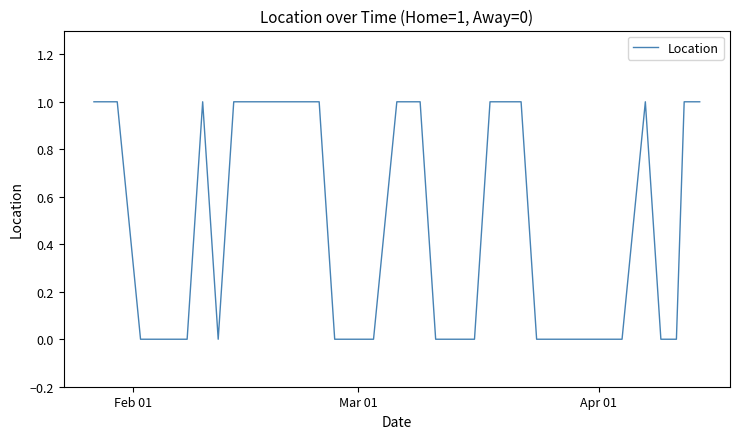

Reading right to left, what are all the values shown in this chart?

1	1	0	0	1	0	0	0	0	0	0	0	1	1	1	0	0	0	1	1	1	0	0	0	0	1	1	1	1	0	1	0	0	0	0	0	1	1